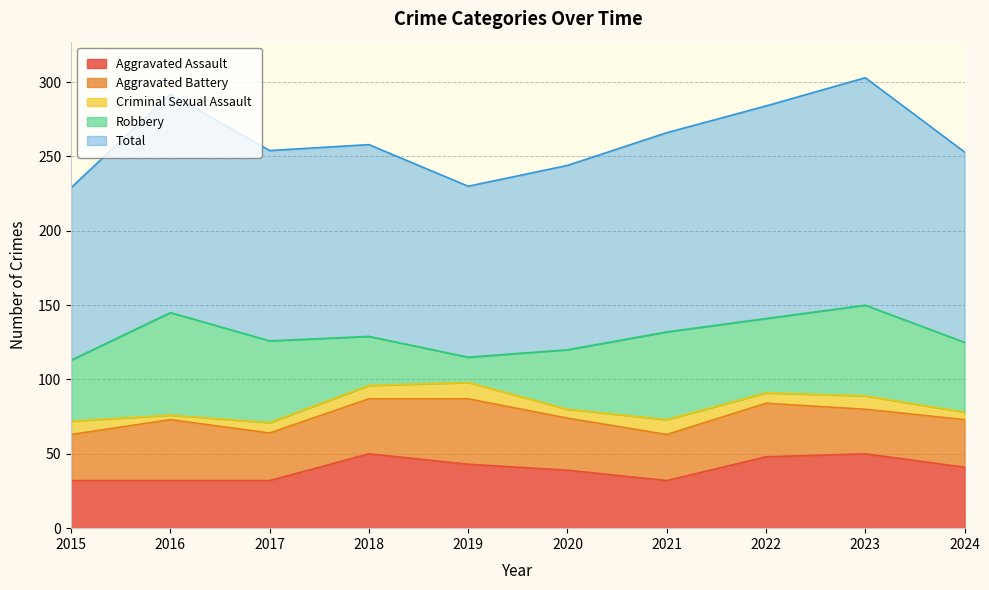

Rank the series at 2023 from lowest to highest value.

Criminal Sexual Assault, Aggravated Battery, Aggravated Assault, Robbery, Total